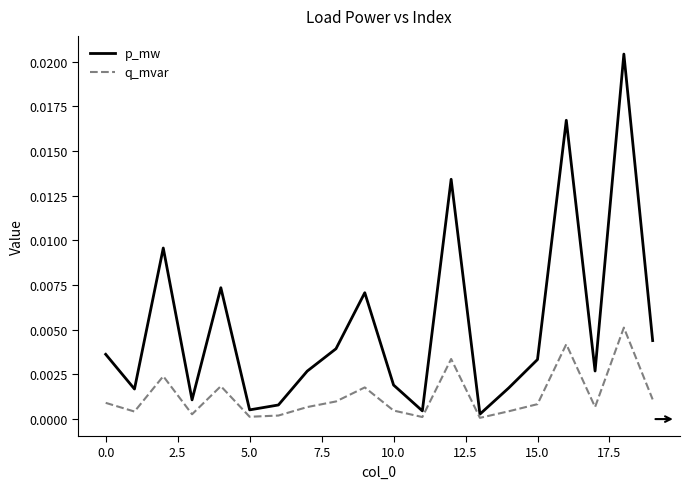

Which series has the widest spread of values?

p_mw